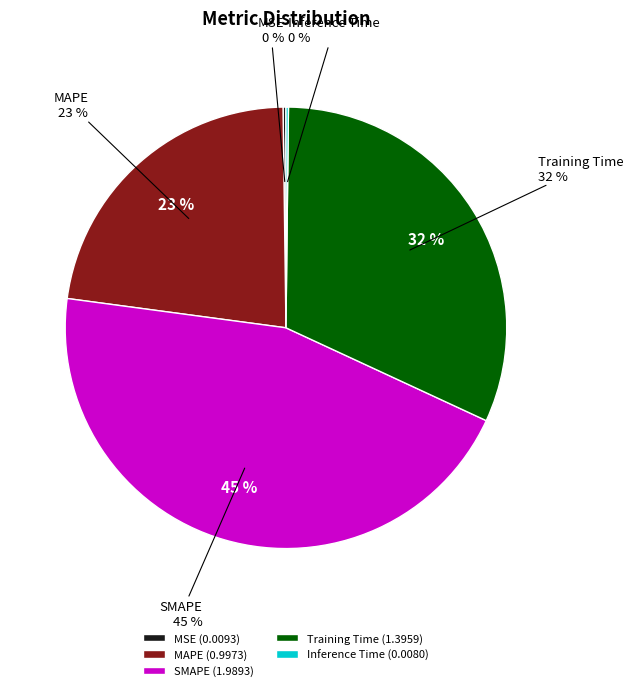

What is the change in value from MSE to SMAPE?

+2.0